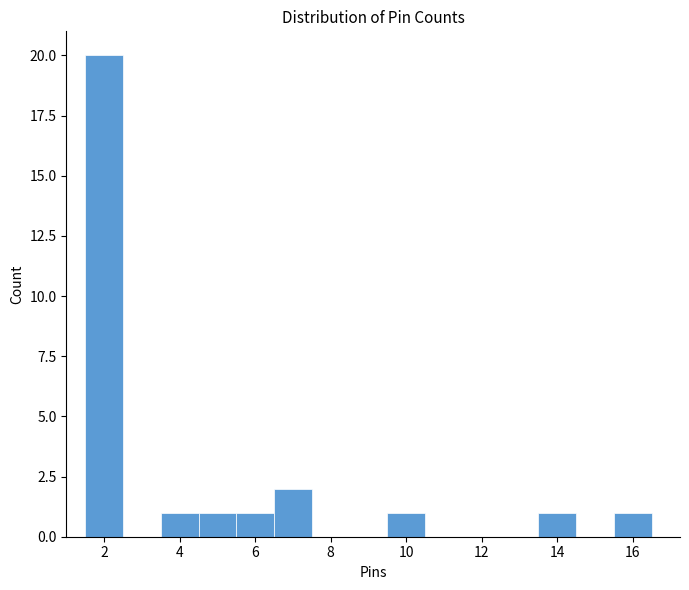

Reading left to right, transcribe this chart: for each bar, give the range it covers on the x-axis and its height. Neither the bar edges nor the heights are printed on the chart, so give them approximately, as read against the axes.

1.5 to 2.5: 20
2.5 to 3.5: 0
3.5 to 4.5: 1
4.5 to 5.5: 1
5.5 to 6.5: 1
6.5 to 7.5: 2
7.5 to 8.5: 0
8.5 to 9.5: 0
9.5 to 10.5: 1
10.5 to 11.5: 0
11.5 to 12.5: 0
12.5 to 13.5: 0
13.5 to 14.5: 1
14.5 to 15.5: 0
15.5 to 16.5: 1